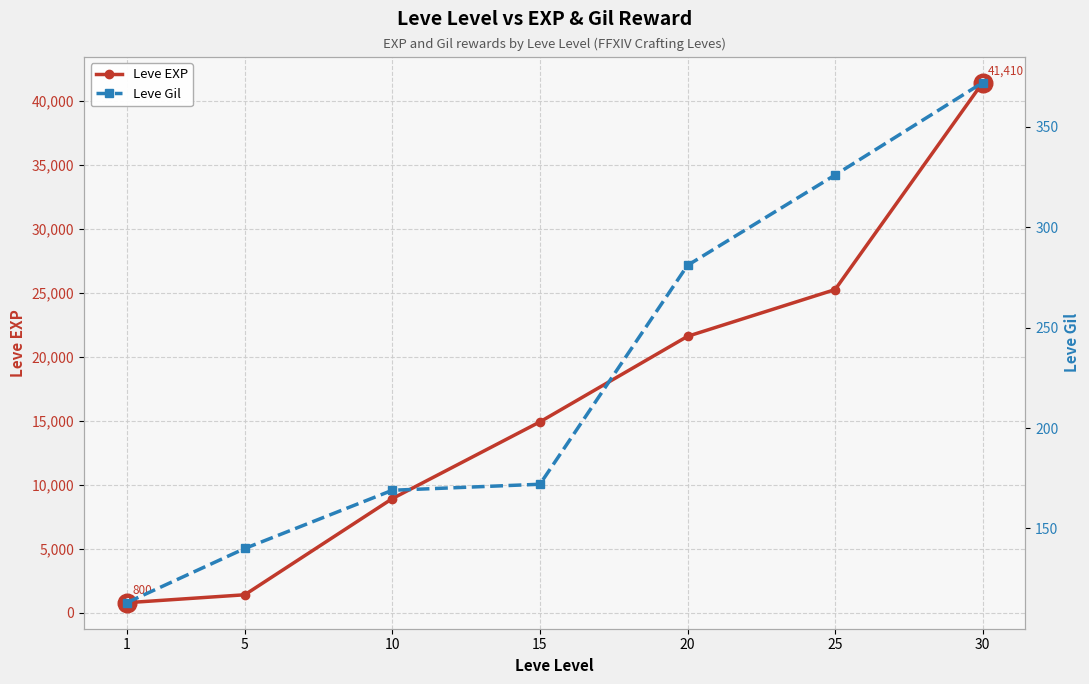

Is the value of Leve EXP at 5 greater than the value of Leve Gil at 15?

Yes